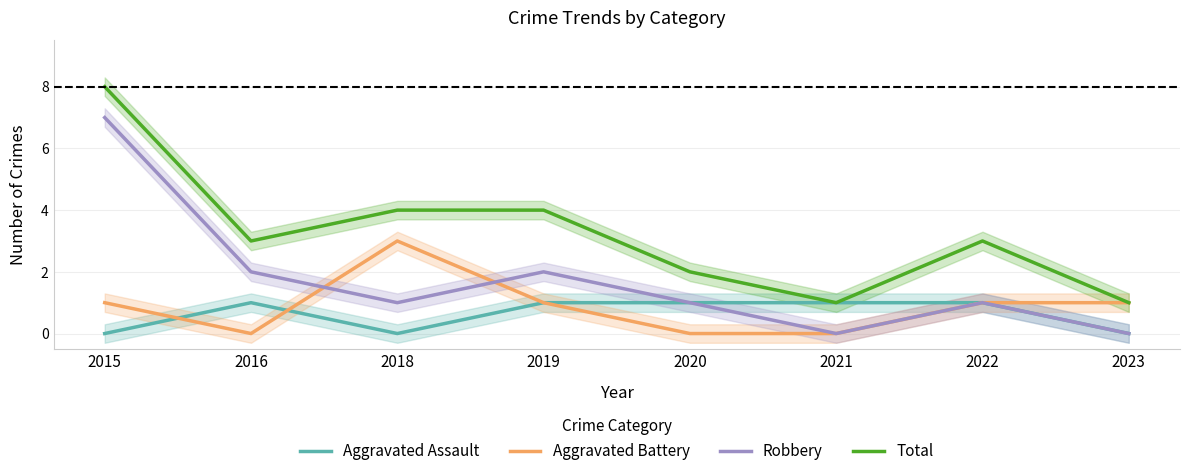

Which category has the lowest value in the Robbery series?

2021